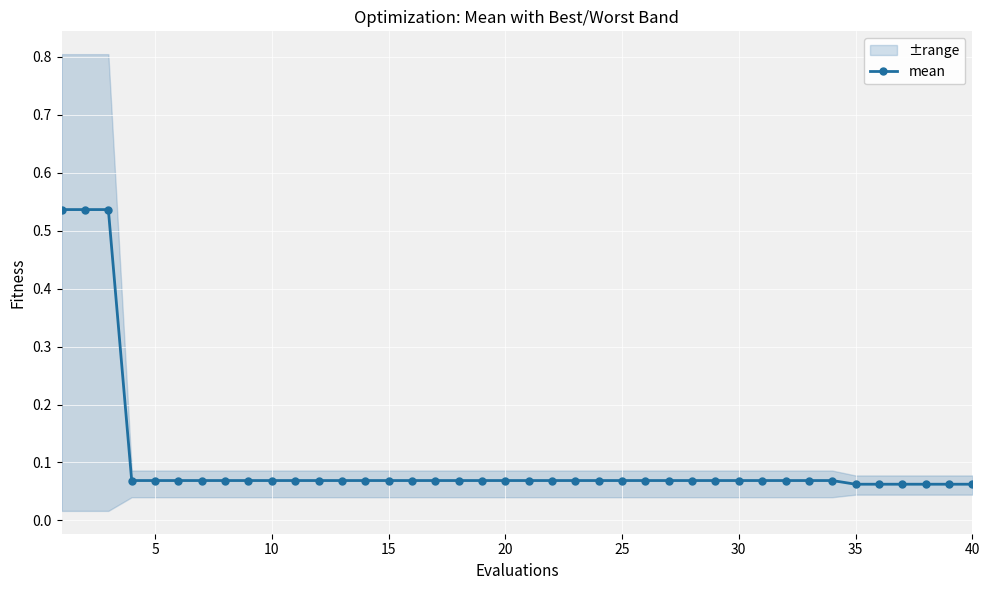

What is the maximum value shown in the chart?

0.5